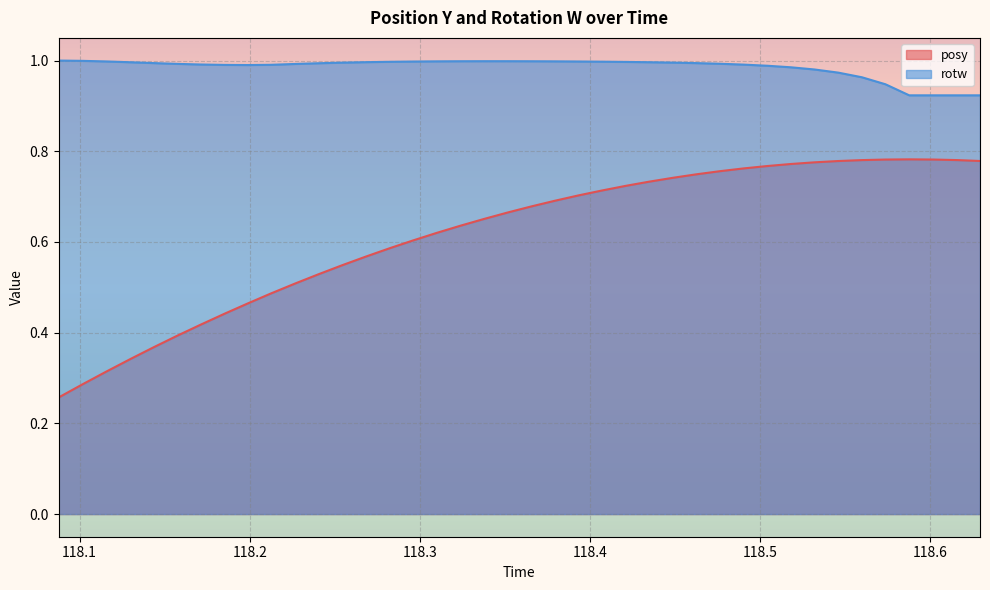

Rank the series by their maximum value, from highest to lowest.

rotw, posy